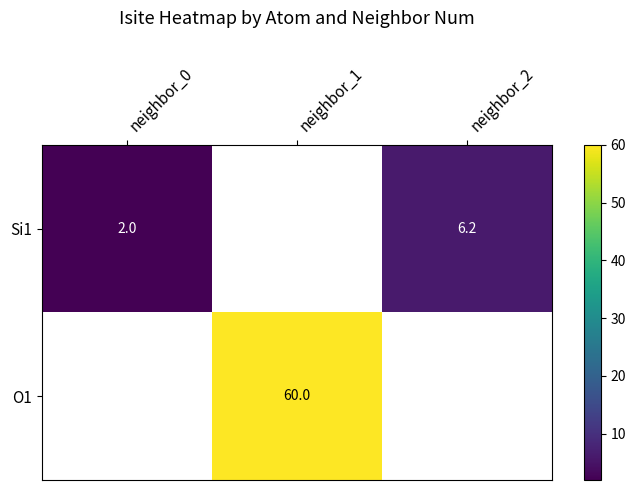

At which category does the chart reach its minimum across all series?

neighbor_0